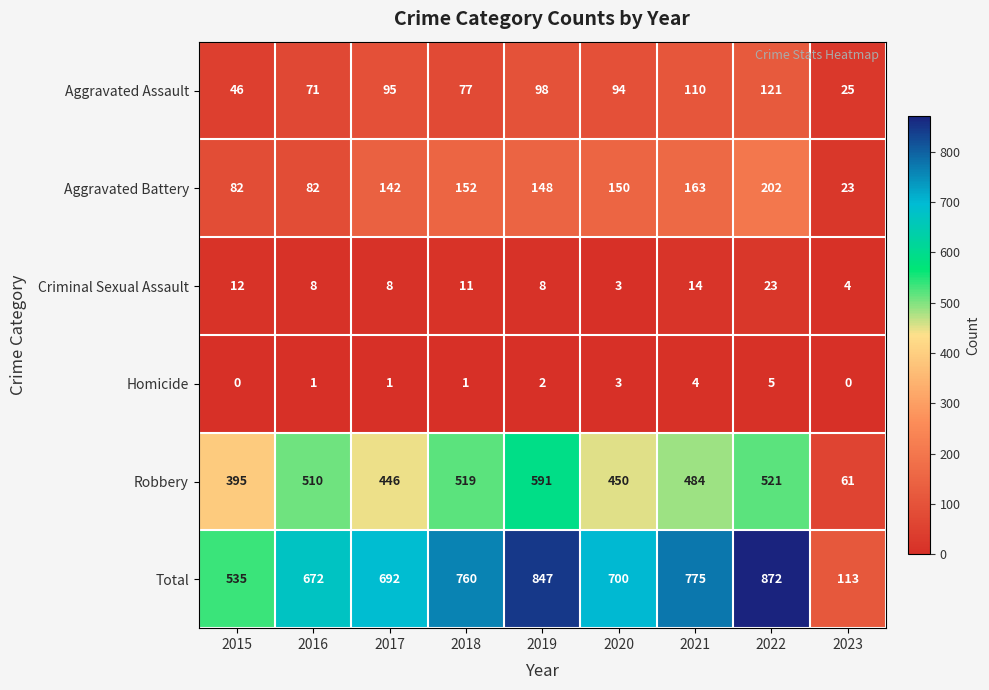

What is the difference between the Aggravated Assault values at 2018 and 2019?

21